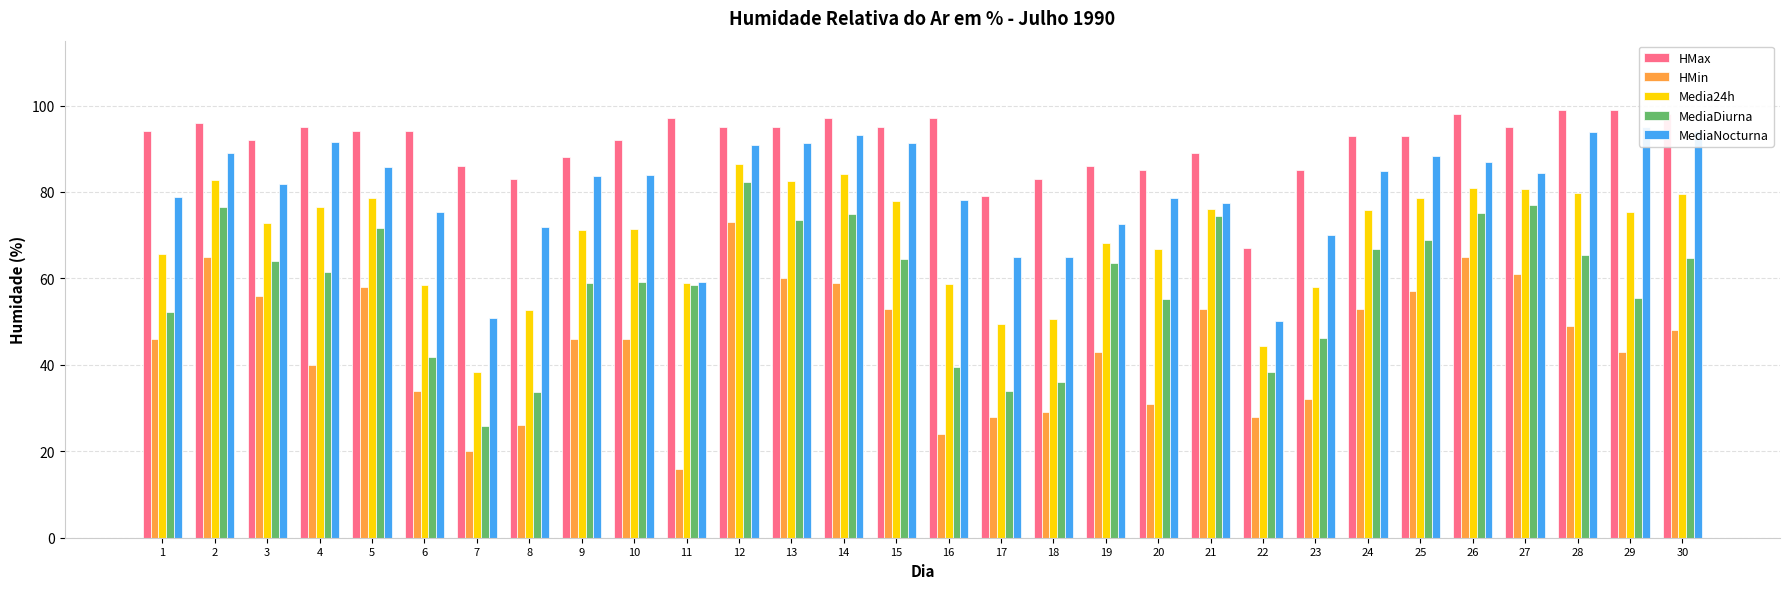

Which series has the largest total across all categories?

HMax